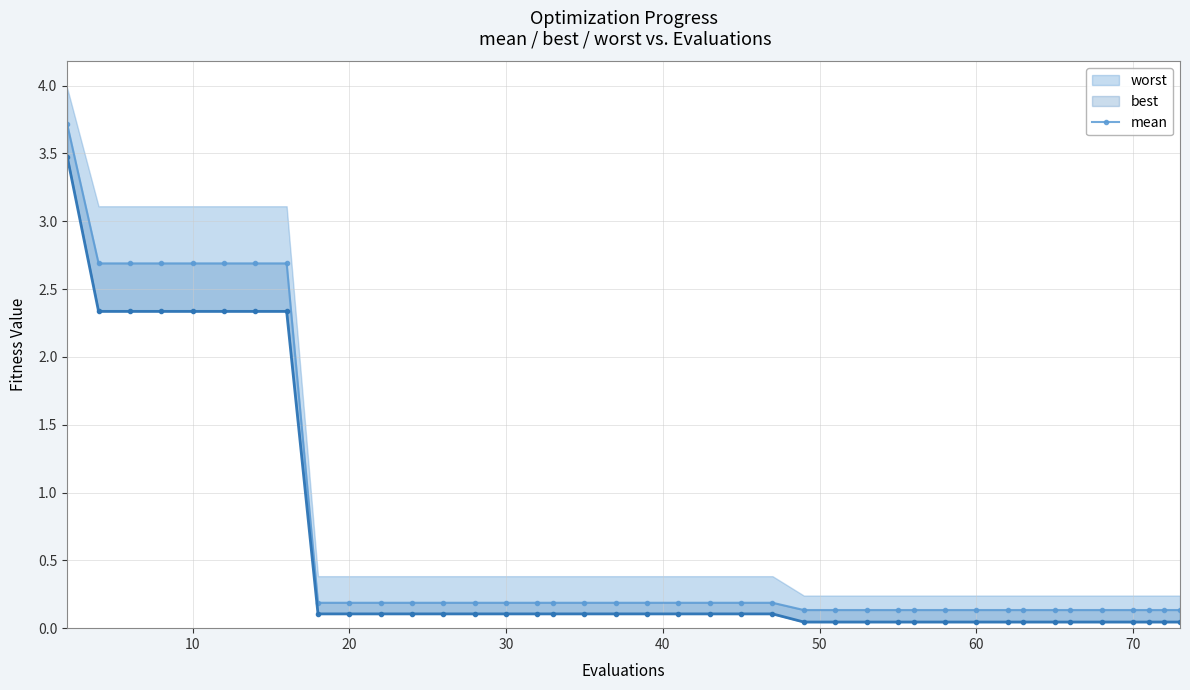

What is the minimum value shown in the chart?

0.1